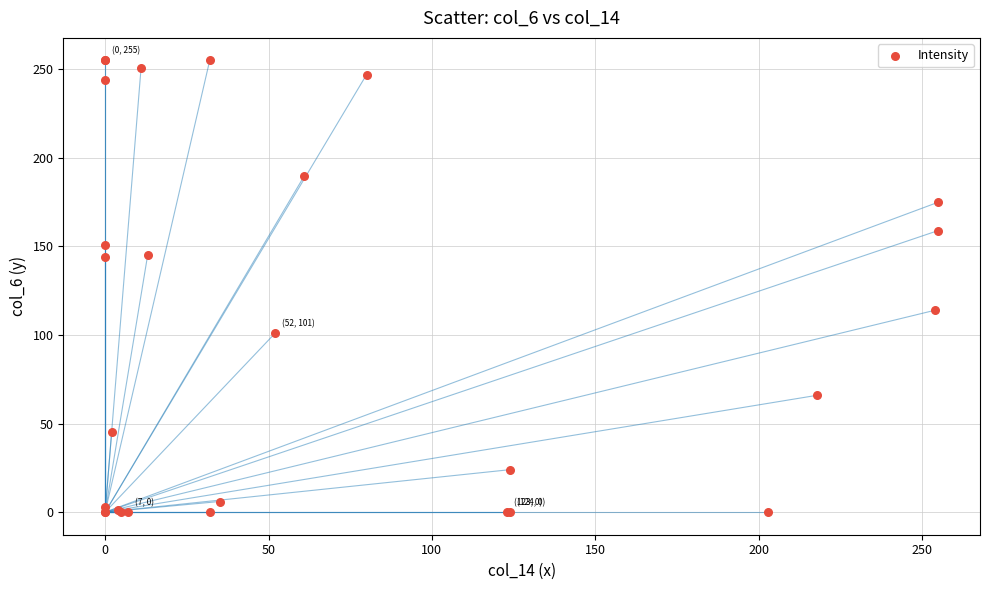

What Y value in the scatter plot is closest to 127?

114